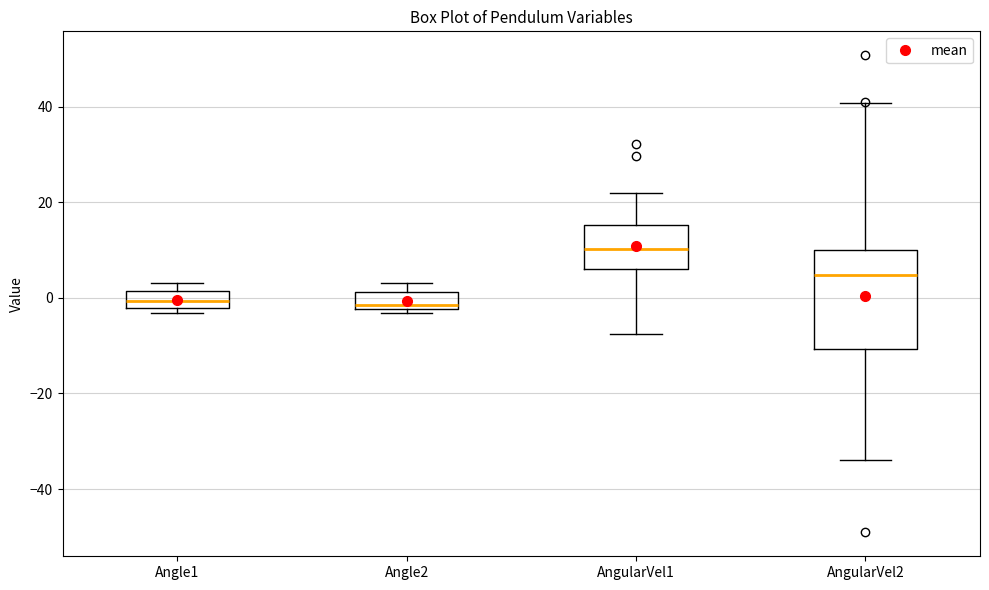

Where is the upper edge of the box for Angle2 on the y-axis? The values are not printed on the chart, so give them approximately, as read against the axis.

2